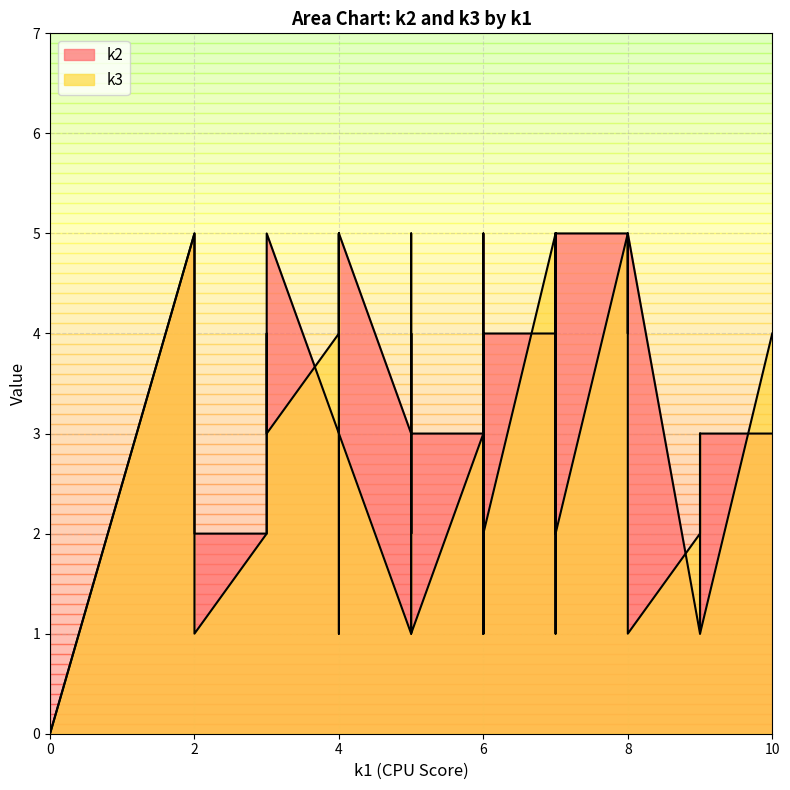

At which category does k3 reach its first local peak?

i2